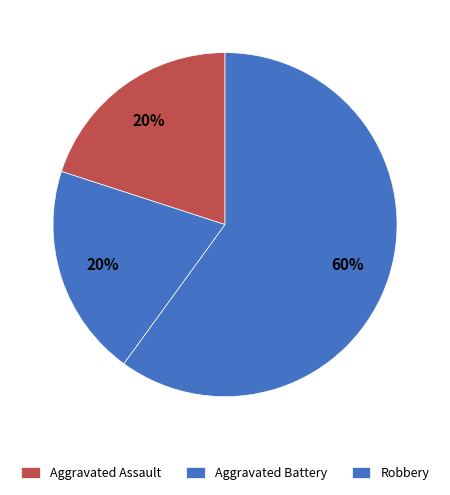

Which slice is the largest?

Robbery